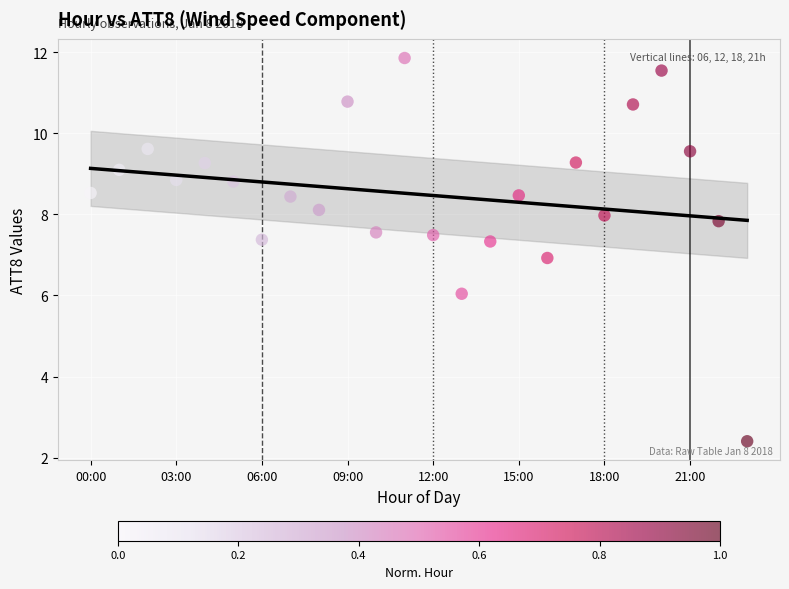

What is the range of Y values (max minus min)?

9.5